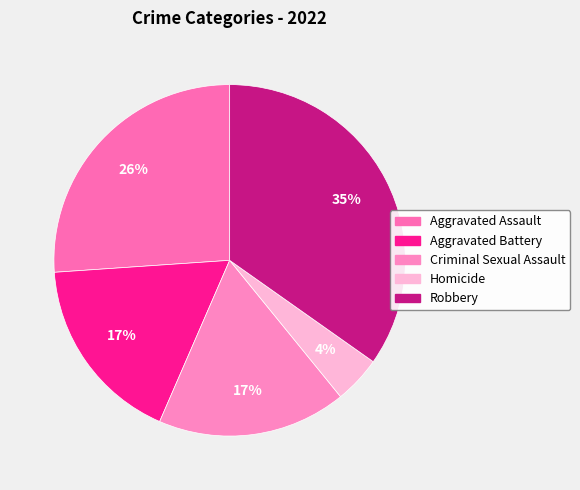

What percentage do Criminal Sexual Assault and Aggravated Assault together represent?

43.5%